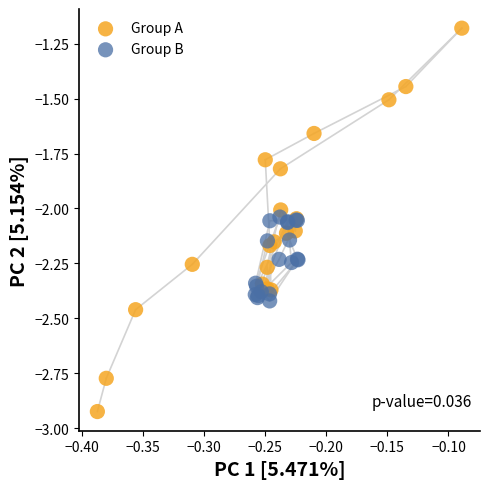

Which series contains the highest Y value?

Group A